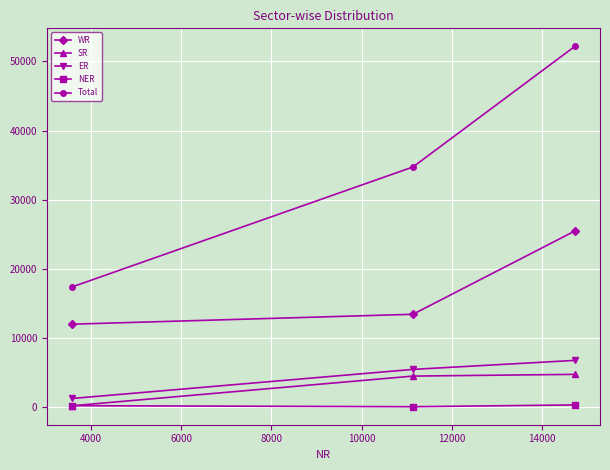

Which series has the largest range (max minus min)?

Total